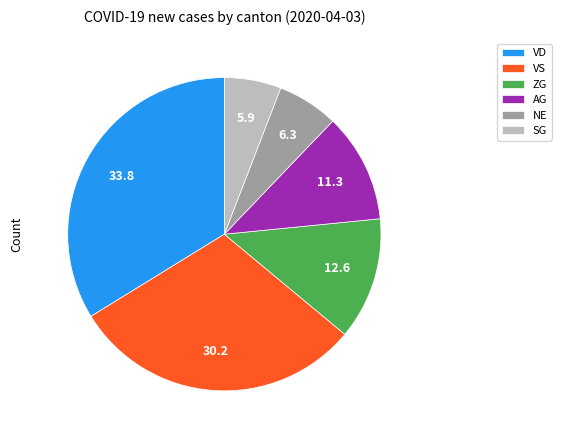

Is SG the majority of the pie?

No